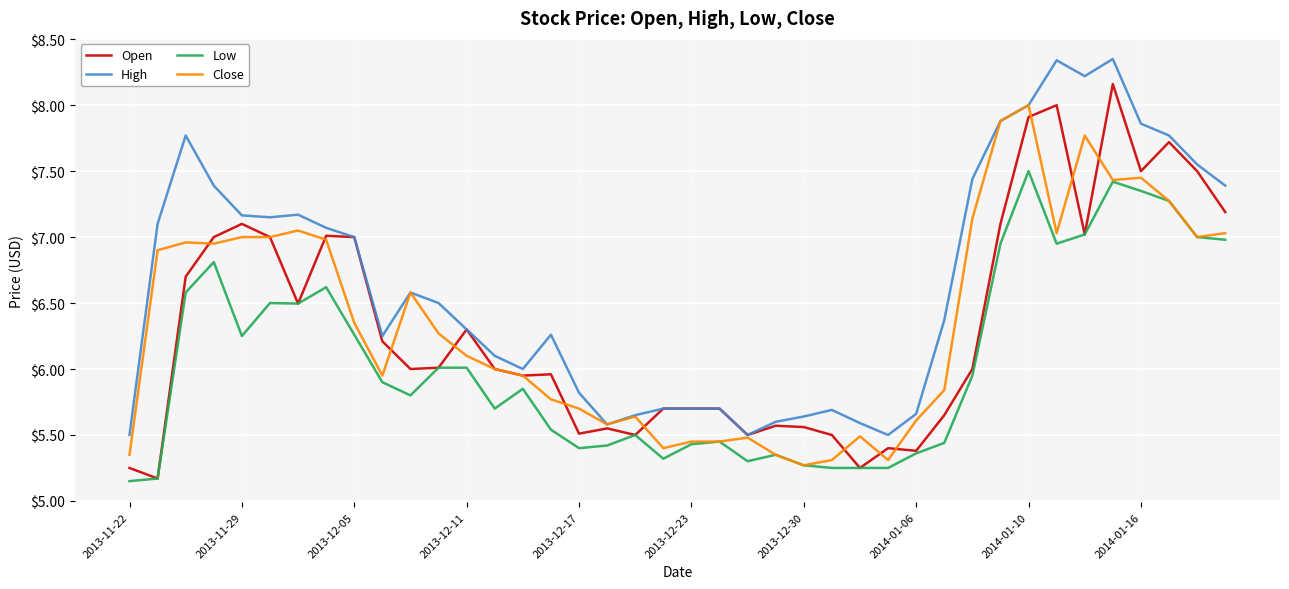

Rank the series by their maximum value, from lowest to highest.

Low, Close, Open, High